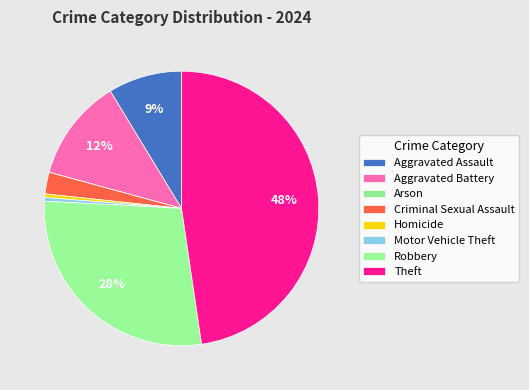

Combined, what portion of the pie is Robbery and Arson?

28.2%